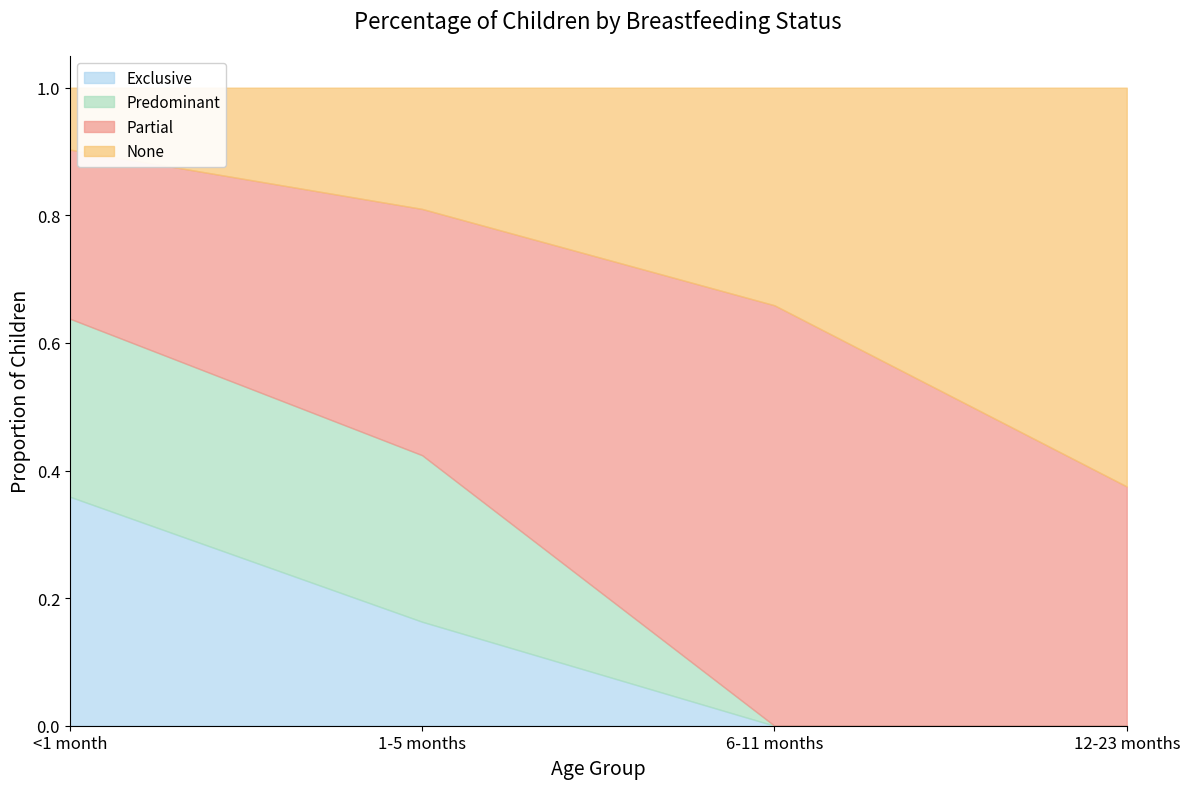

Reading right to left, what are all the values shown in this chart?

Exclusive: 0.0	0.0	0.2	0.4
Predominant: 0.0	0.0	0.3	0.3
Partial: 0.4	0.7	0.4	0.3
None: 0.6	0.3	0.2	0.1